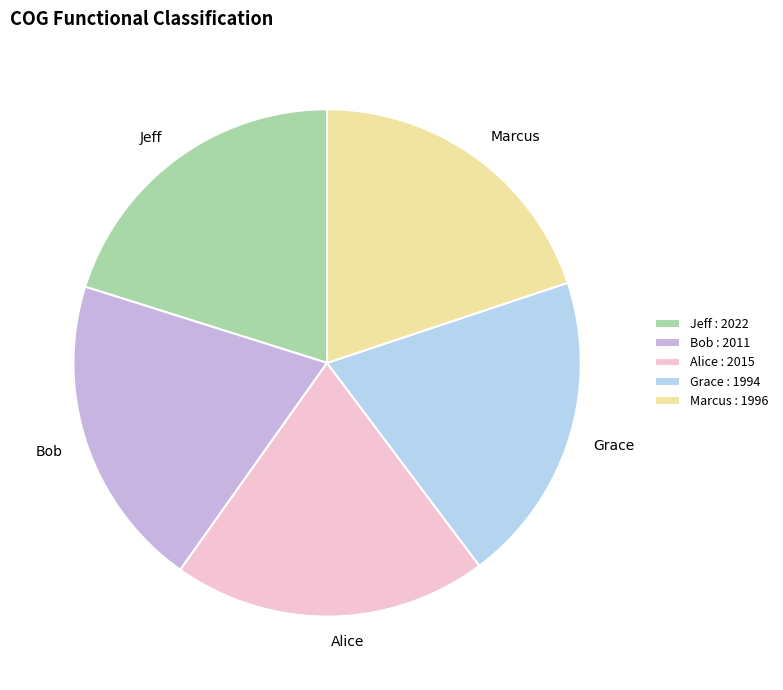

The Jeff slice represents 20% of the pie. True or false?

True